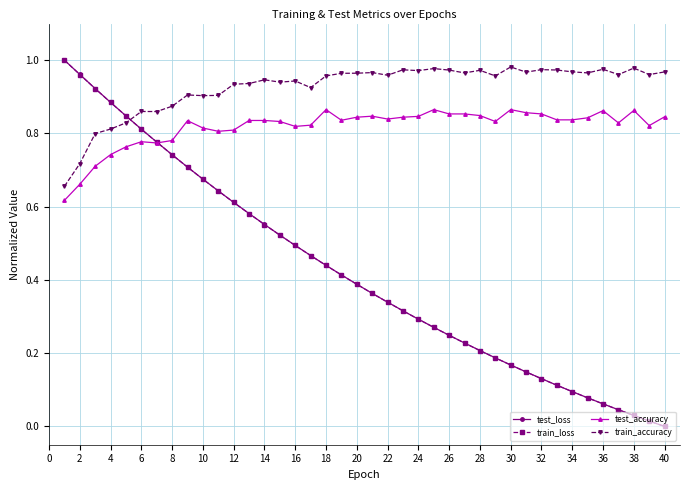

Which series has the widest spread of values?

test_loss